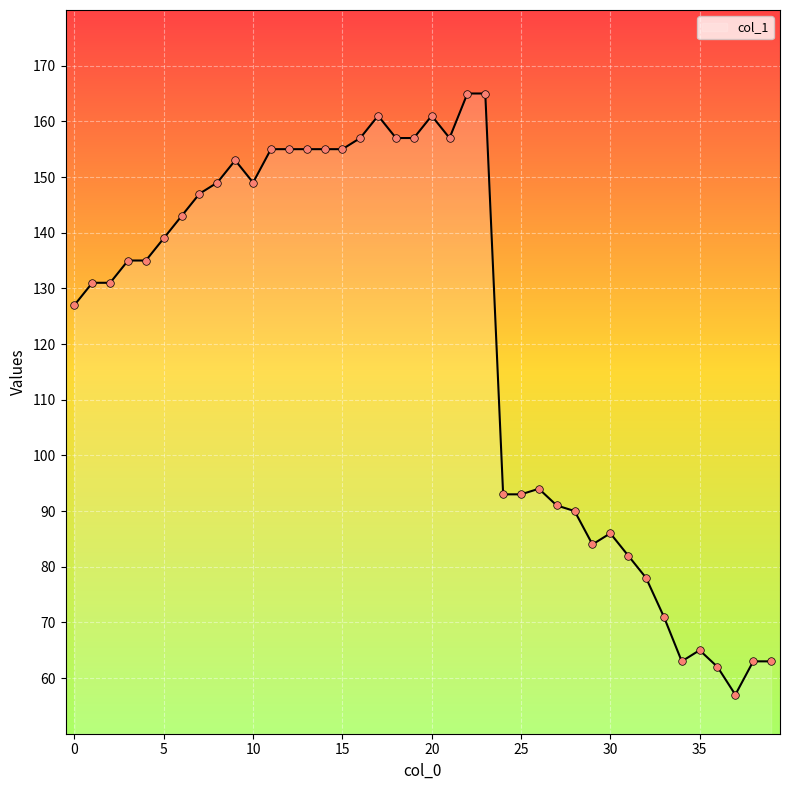

What is the difference between the maximum and minimum values?

108